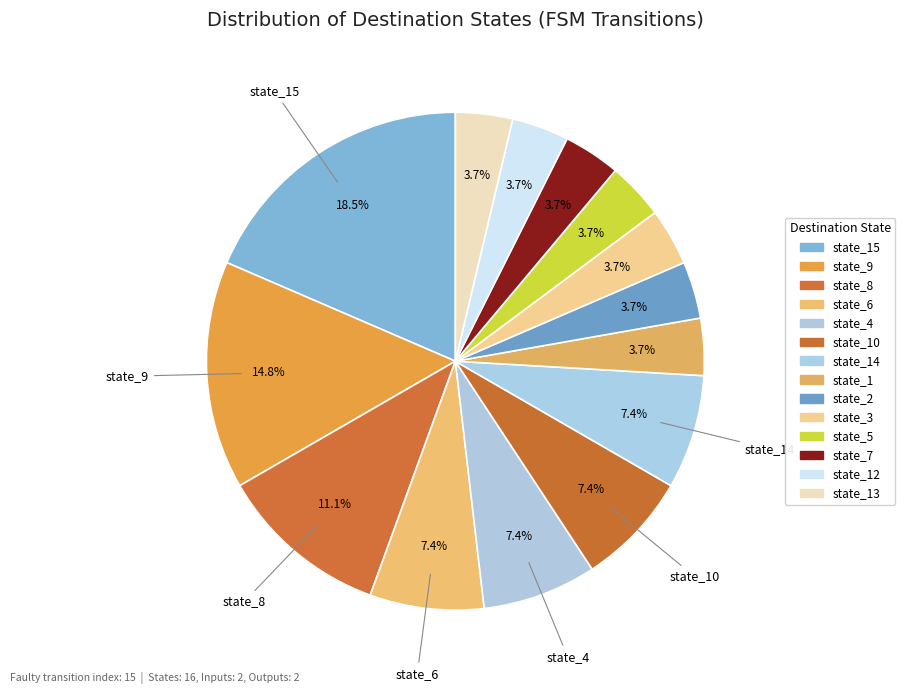

How many slices are in this pie chart?

14